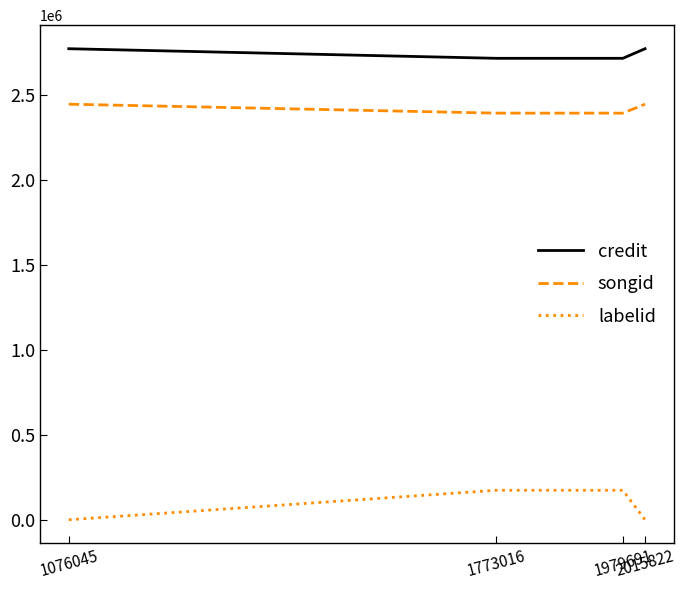

True or false: labelid has a value of 68223 at 1773016.

False